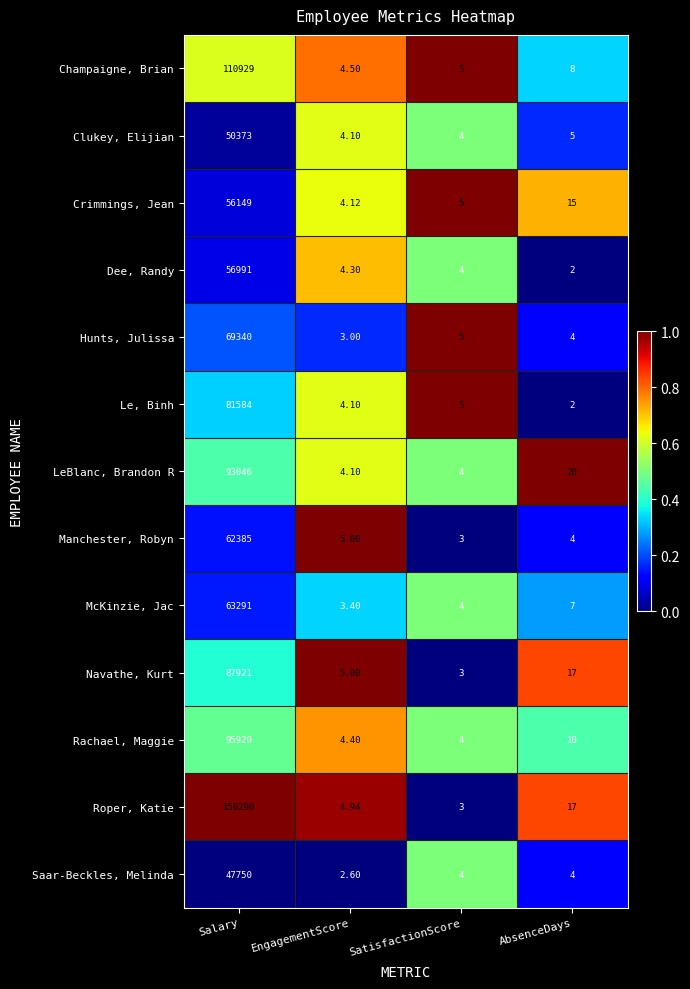

Rank the categories by Le, Binh value from lowest to highest.

AbsenceDays, EngagementScore, SatisfactionScore, Salary